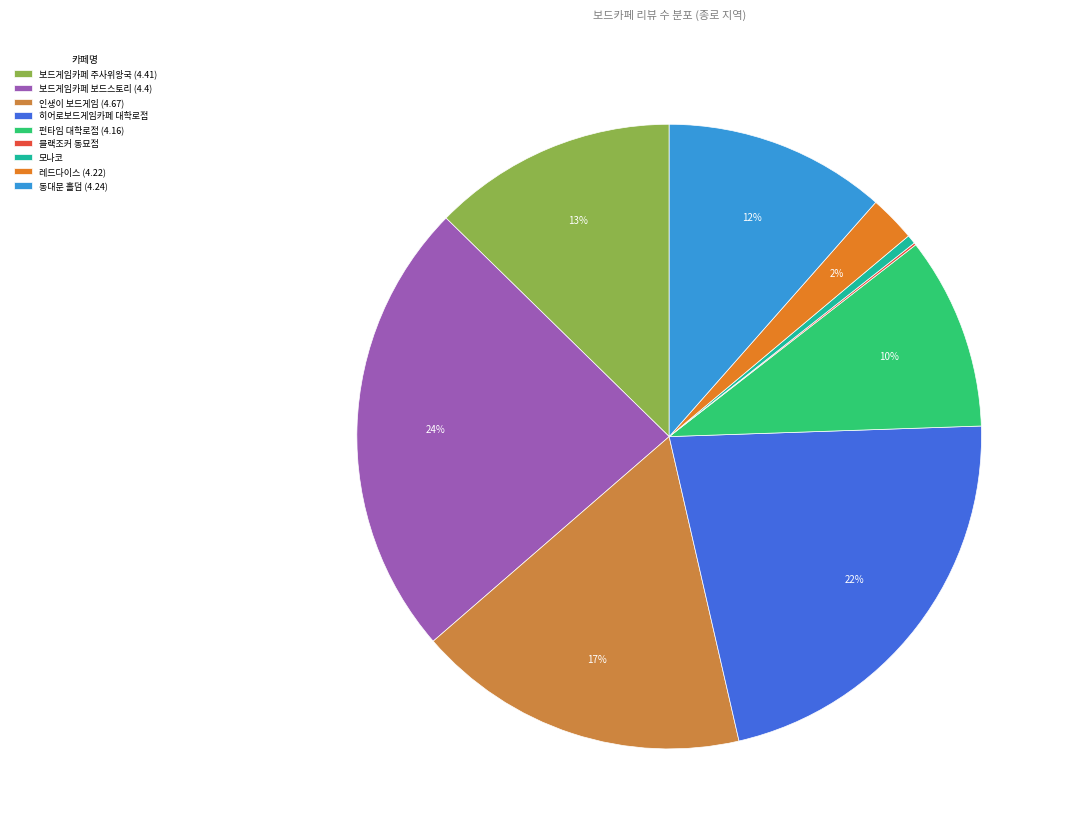

Rank the categories by value from lowest to highest.

블랙조커 동묘점, 모나코, 레드다이스 (4.22), 펀타임 대학로점 (4.16), 동대문 홀덤 (4.24), 보드게임카페 주사위왕국 (4.41), 인생이 보드게임 (4.67), 히어로보드게임카페 대학로점, 보드게임카페 보드스토리 (4.4)